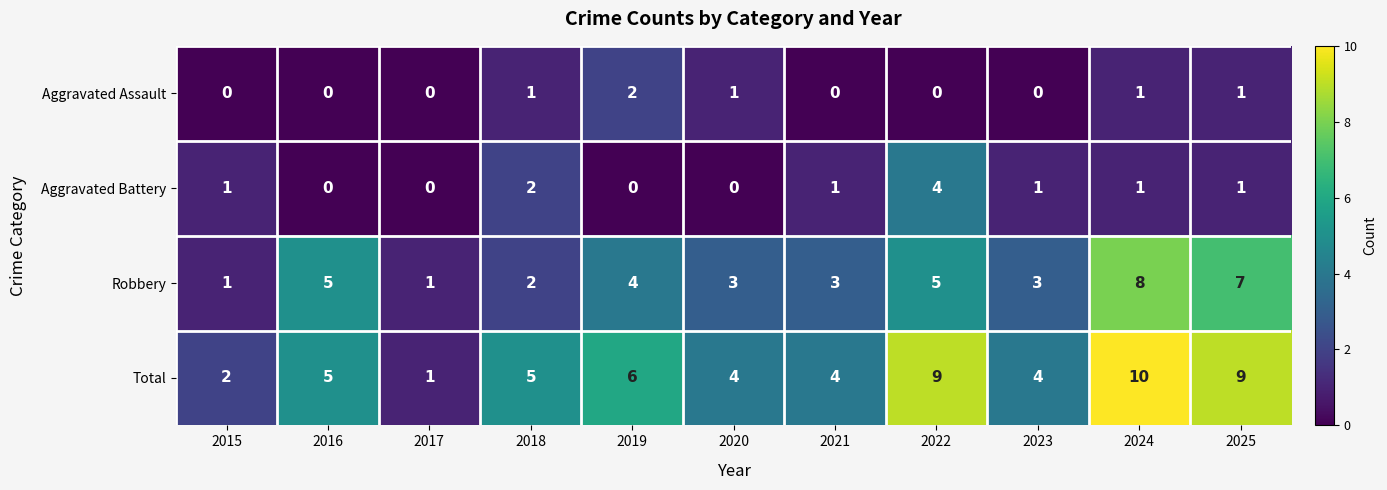

Which series has the widest spread of values?

Total